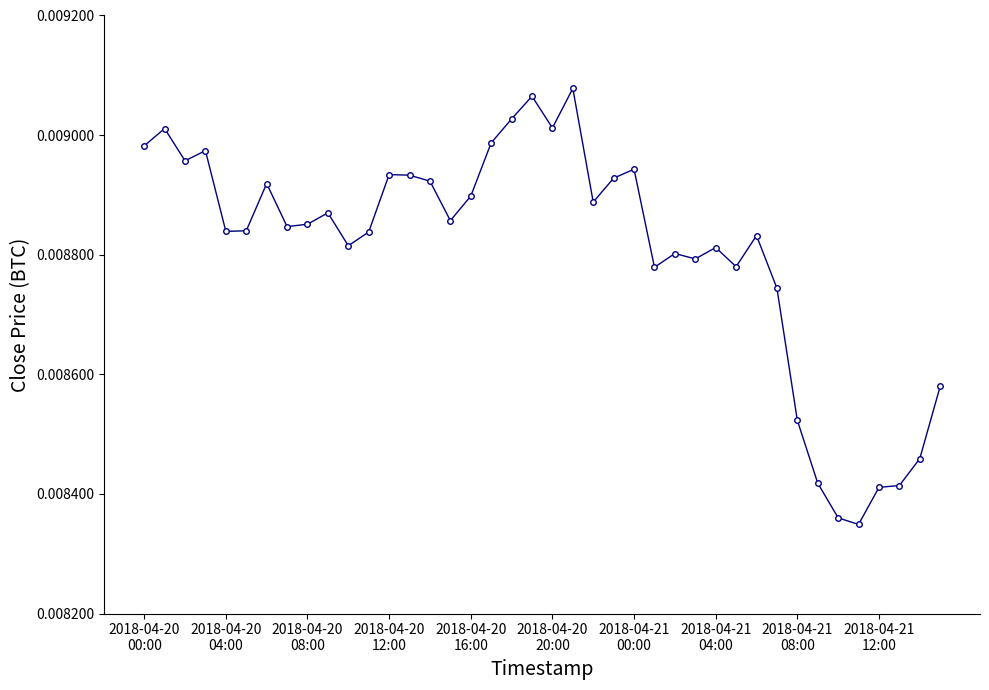

How many lines are shown in the chart?

1